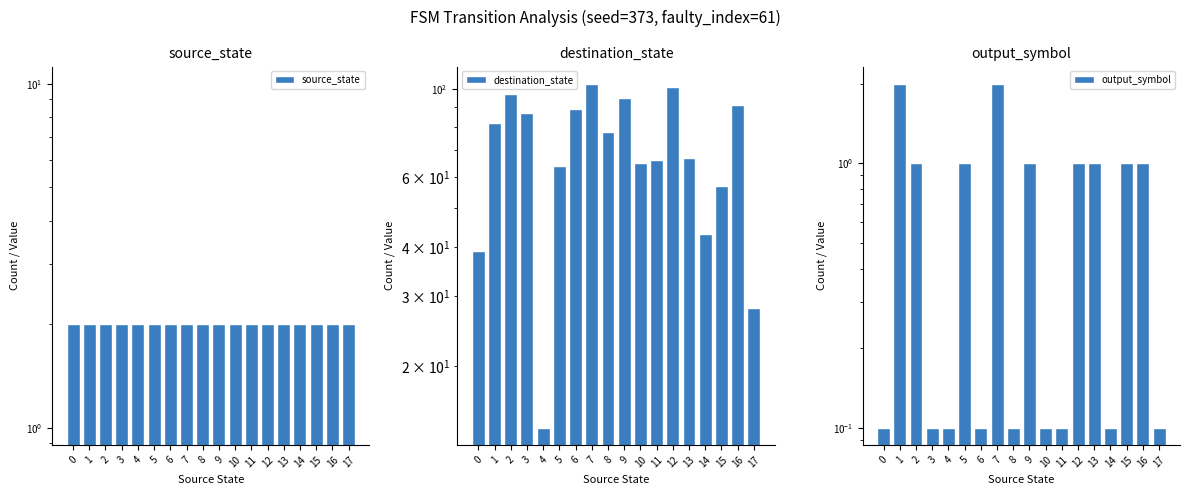

Which series has the largest total across all categories?

destination_state